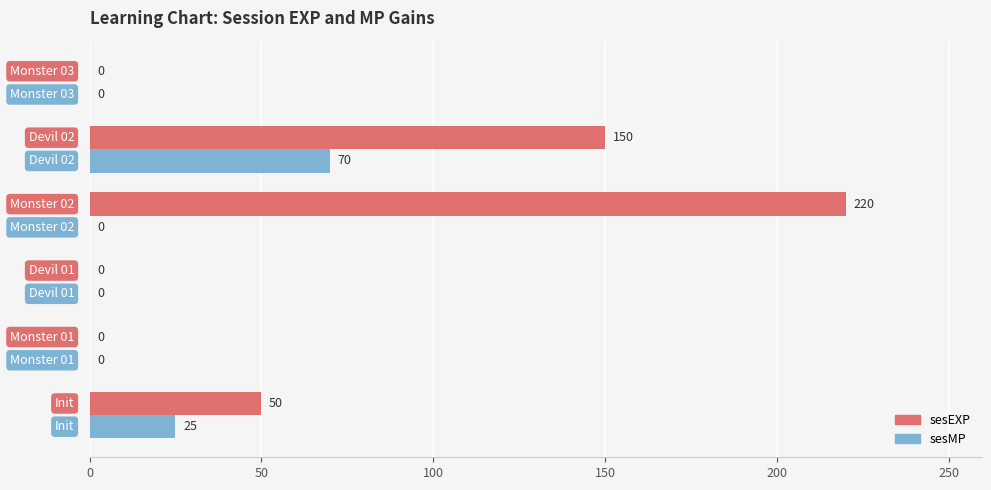

What is the sum of all sesEXP values?

420